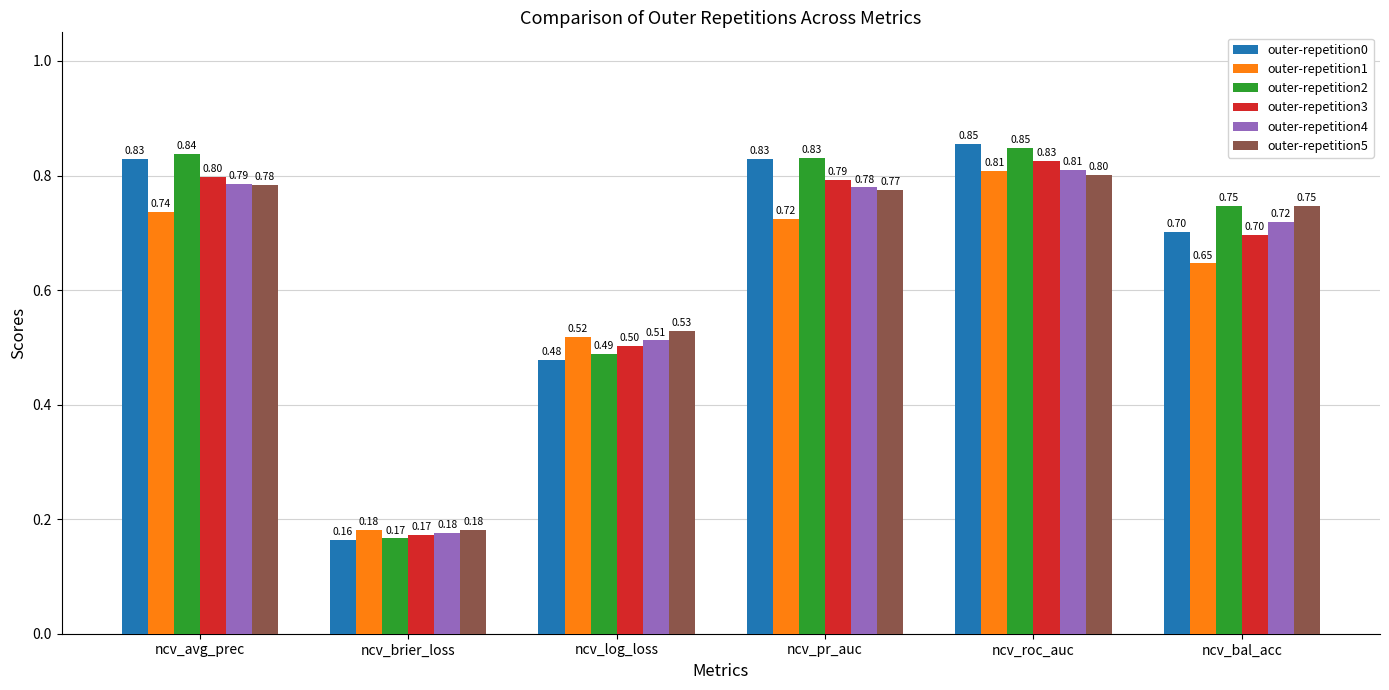

At which category does the chart reach its peak across all series?

ncv_roc_auc